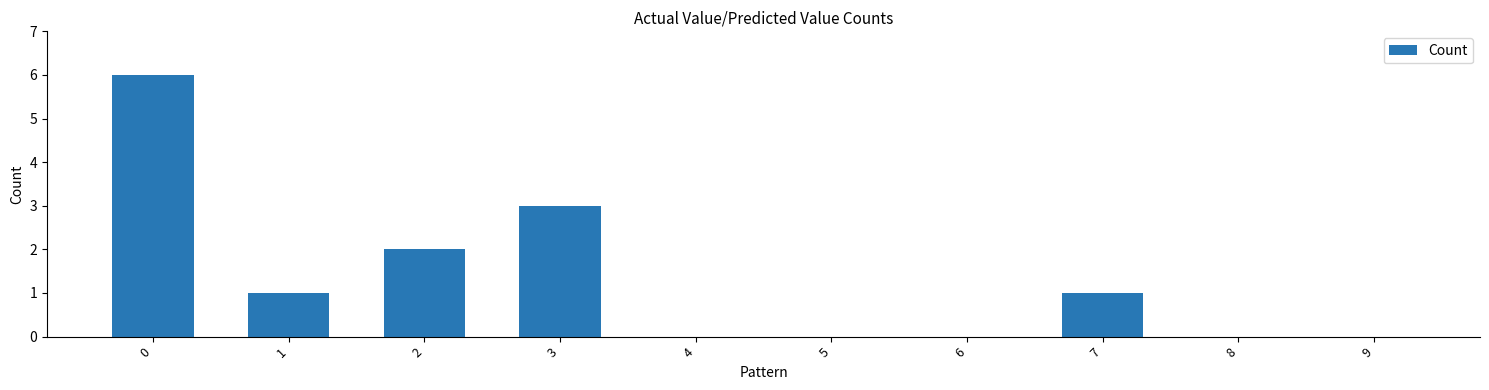

What is the change in value from 3 to 5?

-3